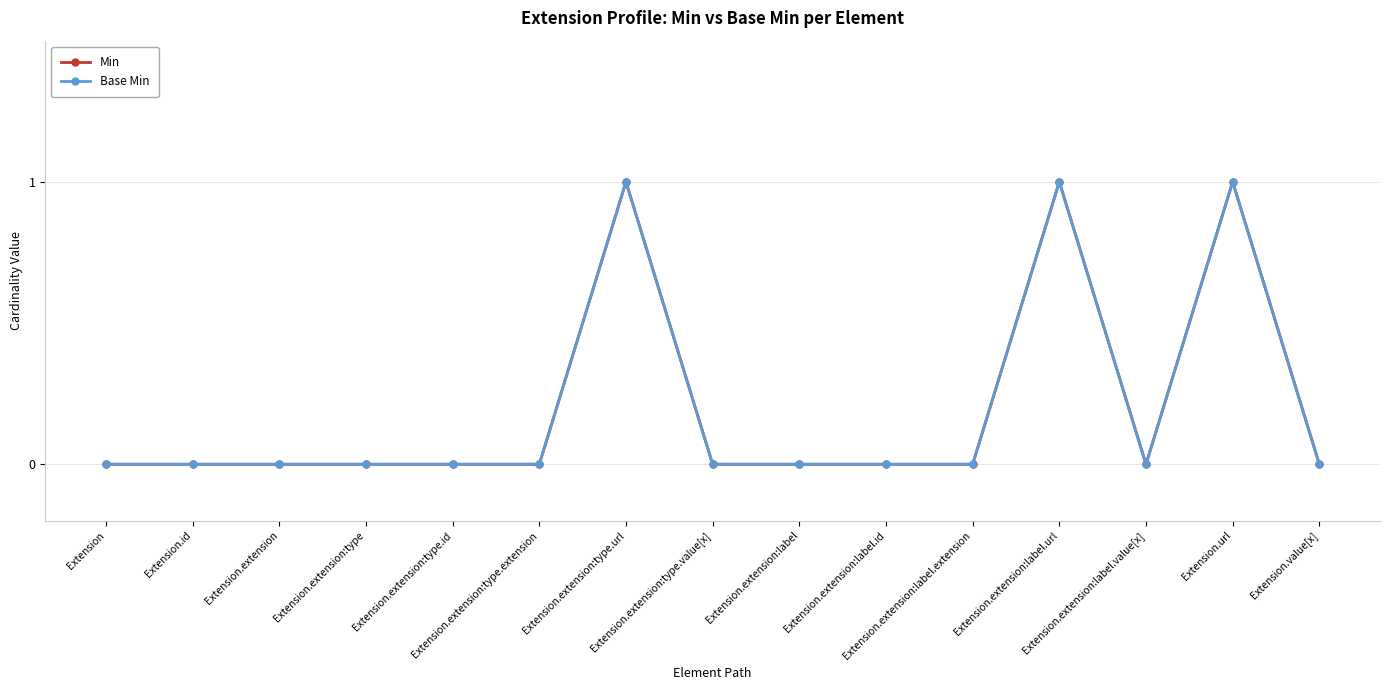

True or false: Base Min has more than 1 points higher than both neighbors.

True